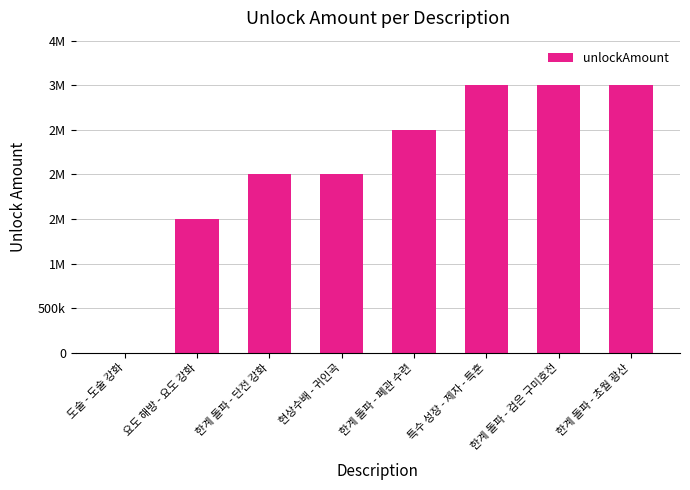

The chart shows a value of 356191 at 요도 해방 - 요도 강화. True or false?

False